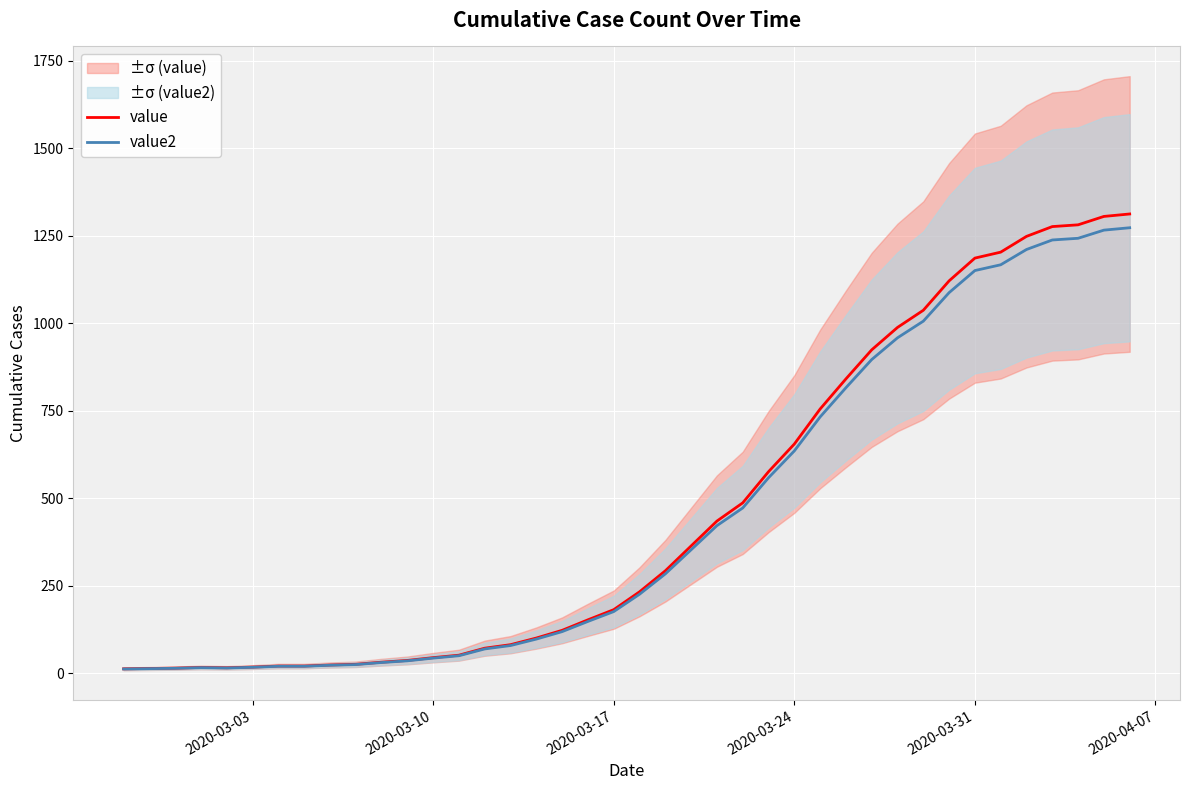

How many values in the value2 series exceed 226?

20